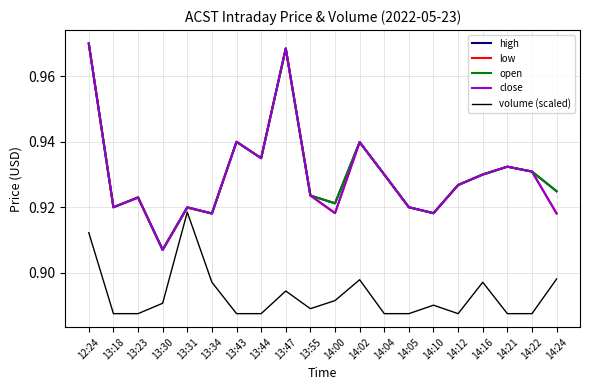

At which category is the sum across all series the highest?

12:24